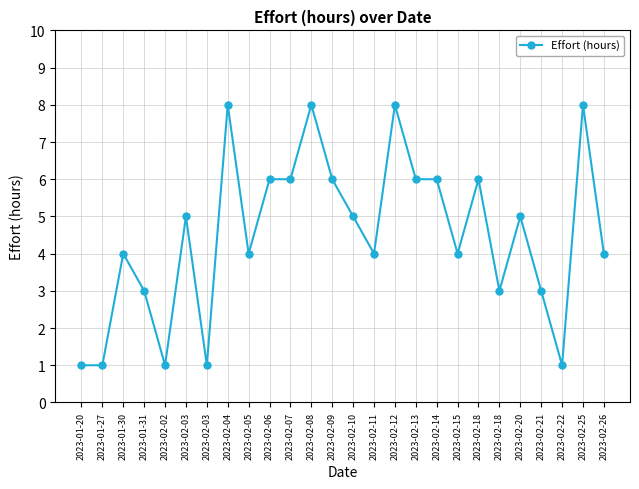

True or false: the data has more than 2 interior local peaks.

True